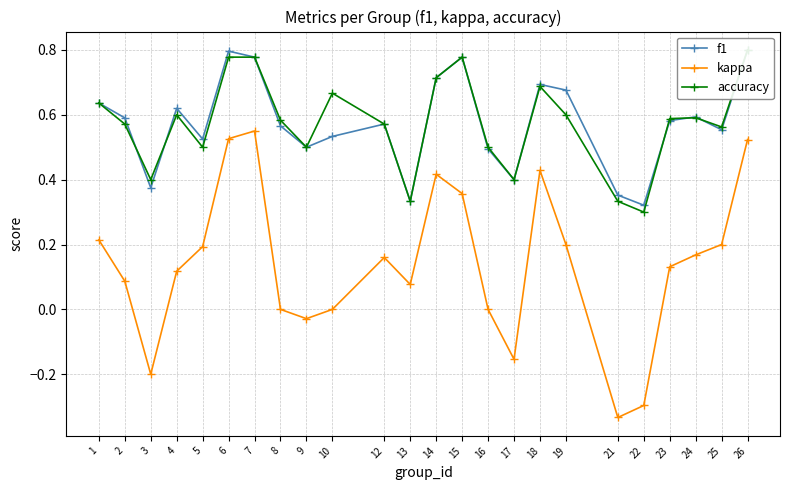

What is the approximate value of kappa at 3?

-0.2